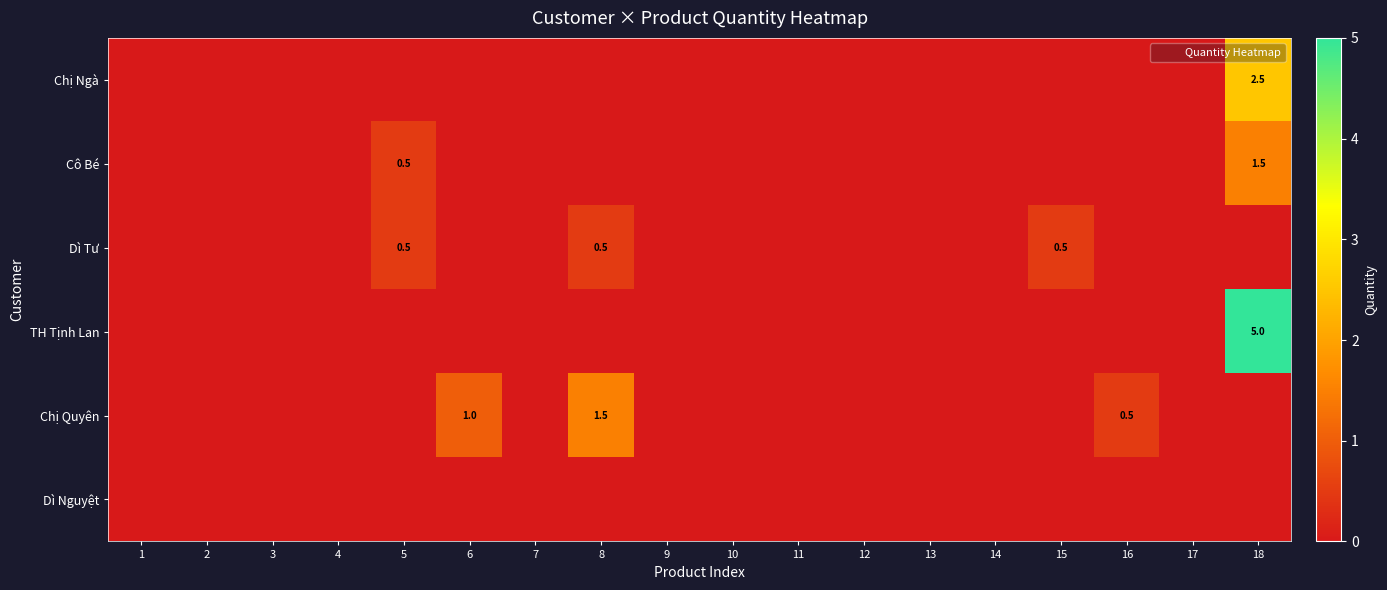

Between 1 and 12, which series saw the biggest shift?

Chị Ngà